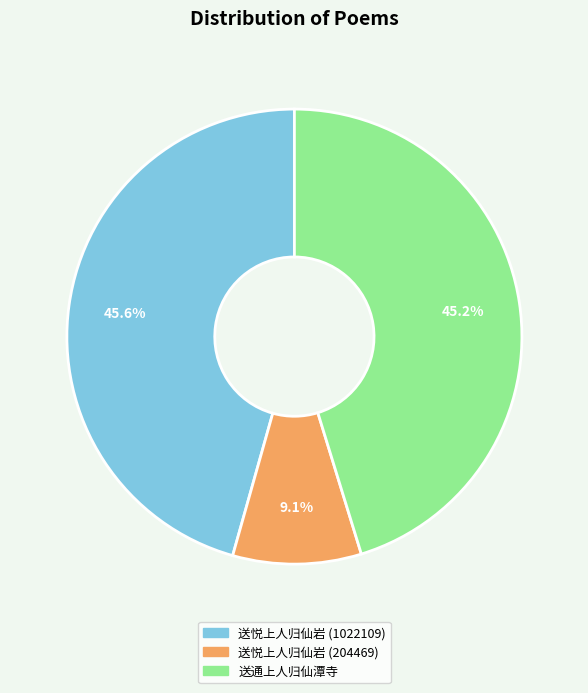

Does 送悦上人归仙岩 (1022109) represent more than half of the total?

No